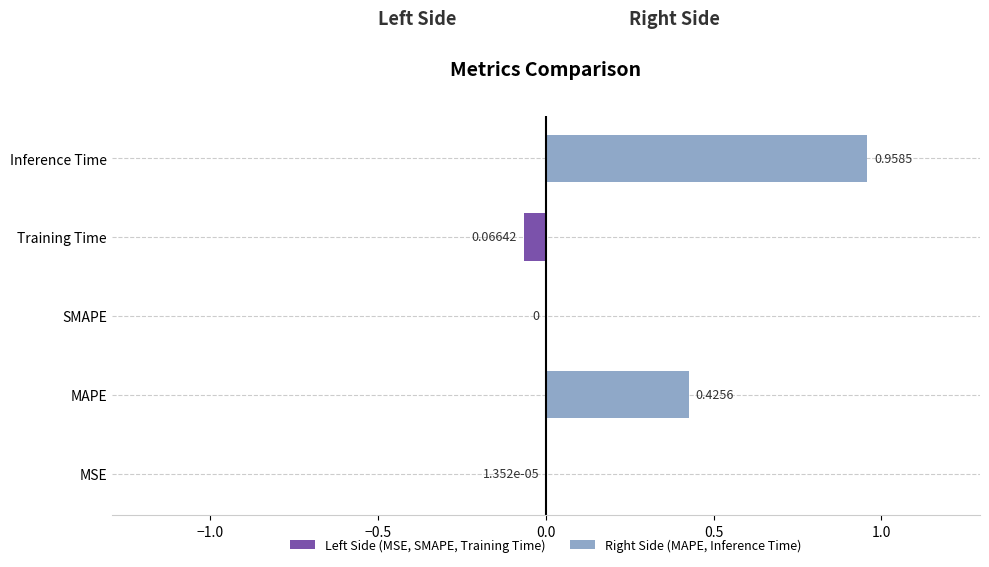

What is the difference between the maximum and second lowest values?

1.0